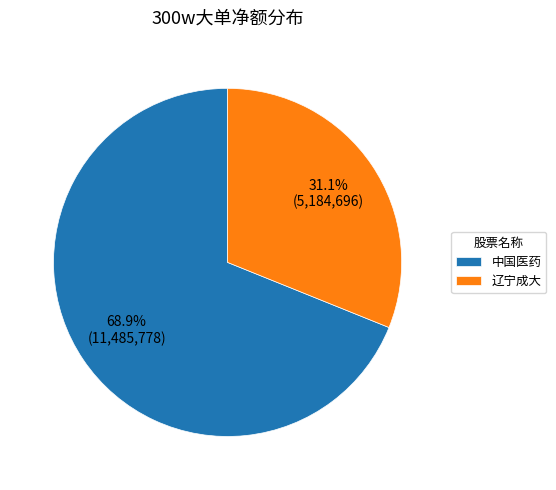

What portion of the pie excludes 中国医药?

31.1%